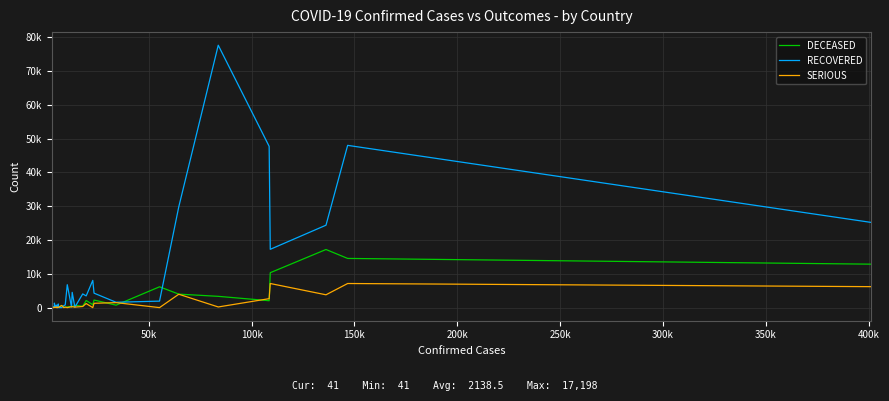

At how many categories does at least one series exceed 13721?

7